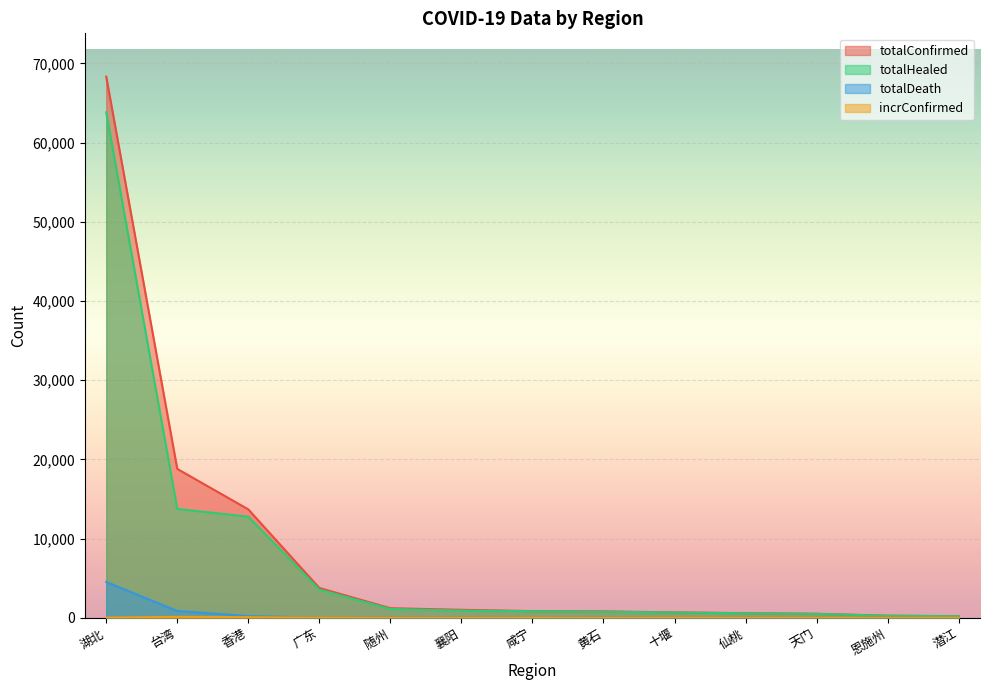

What is the value of the incrConfirmed point at the 4th from the left?

7